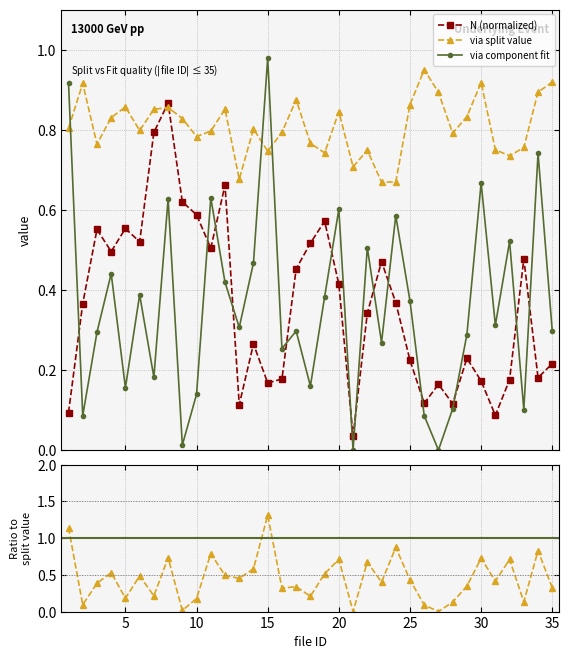

In via component fit, how many points are lower than both neighbors (excluding endpoints)?

12